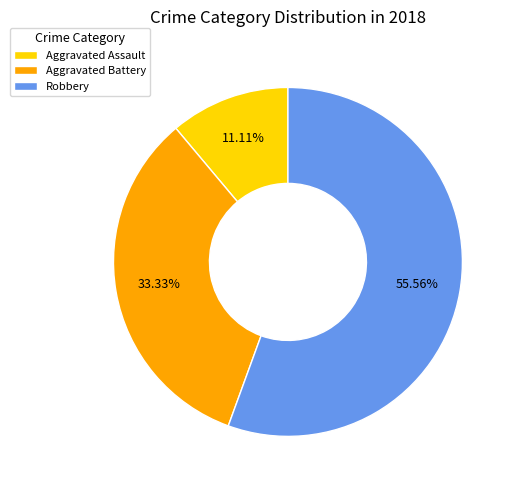

Rank the categories by value from highest to lowest.

Robbery, Aggravated Battery, Aggravated Assault